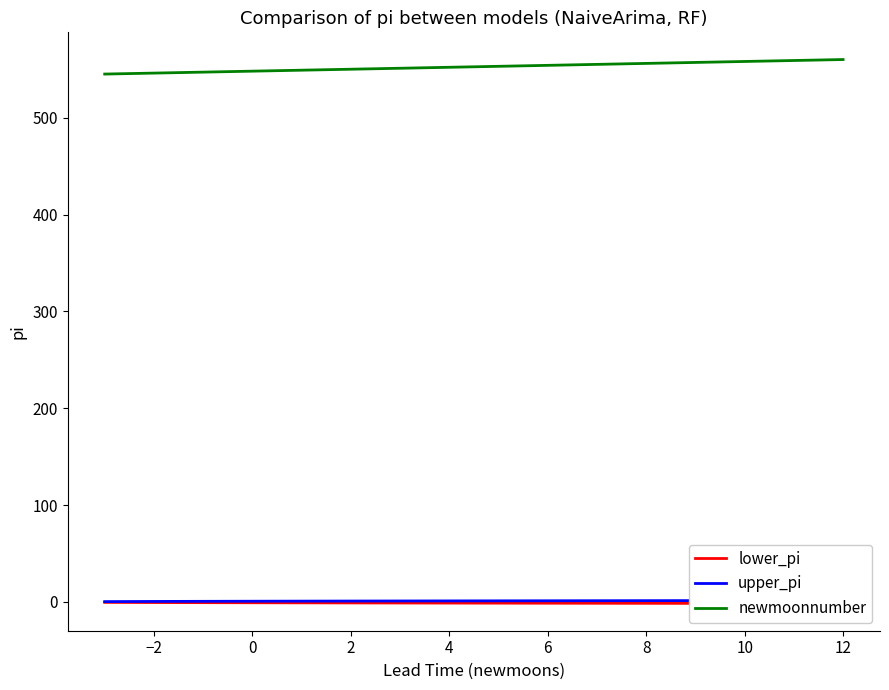

True or false: upper_pi and lower_pi cross at least once.

False